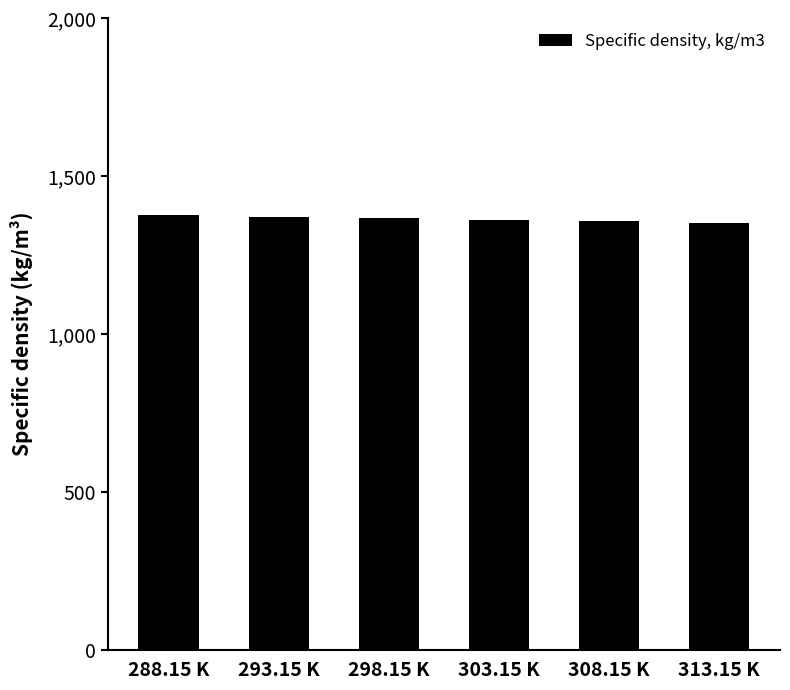

What is the label of the 1st bar from the right?

313.15 K